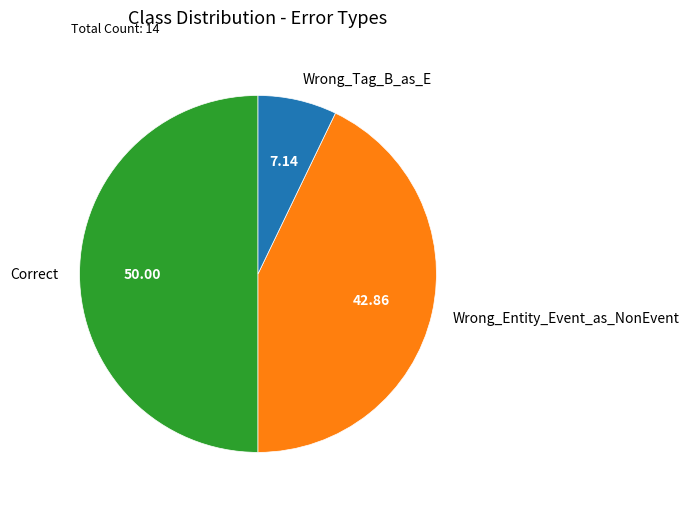

How many slices are in this pie chart?

3